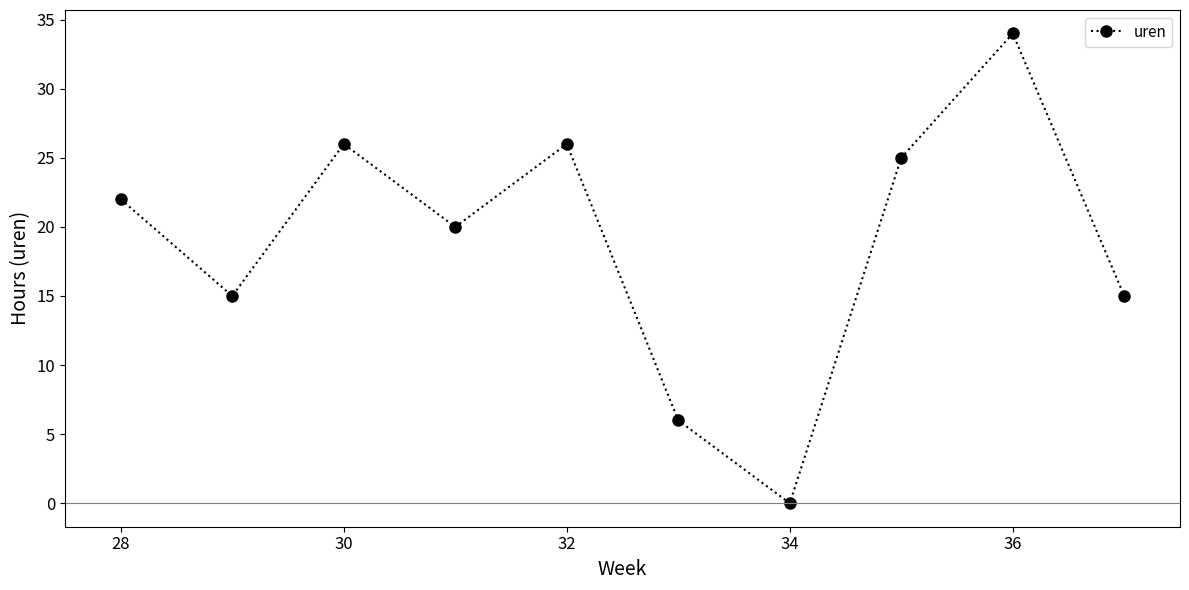

What is the average value?

19